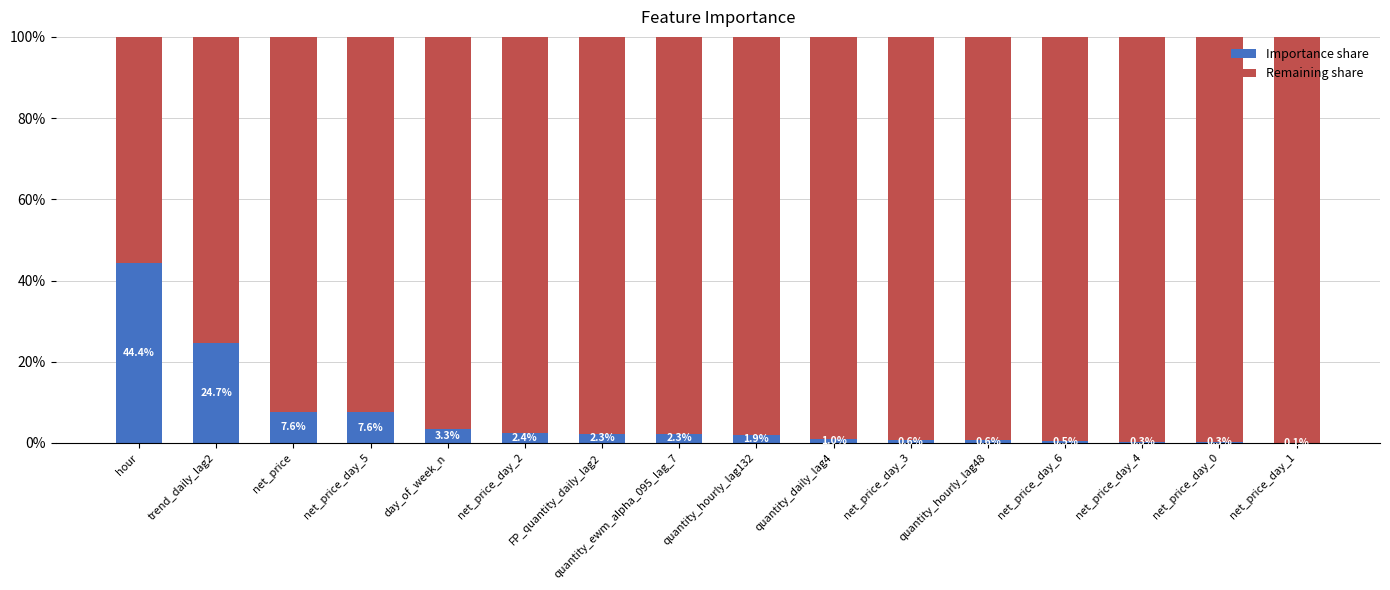

How many bars are there in total?

32